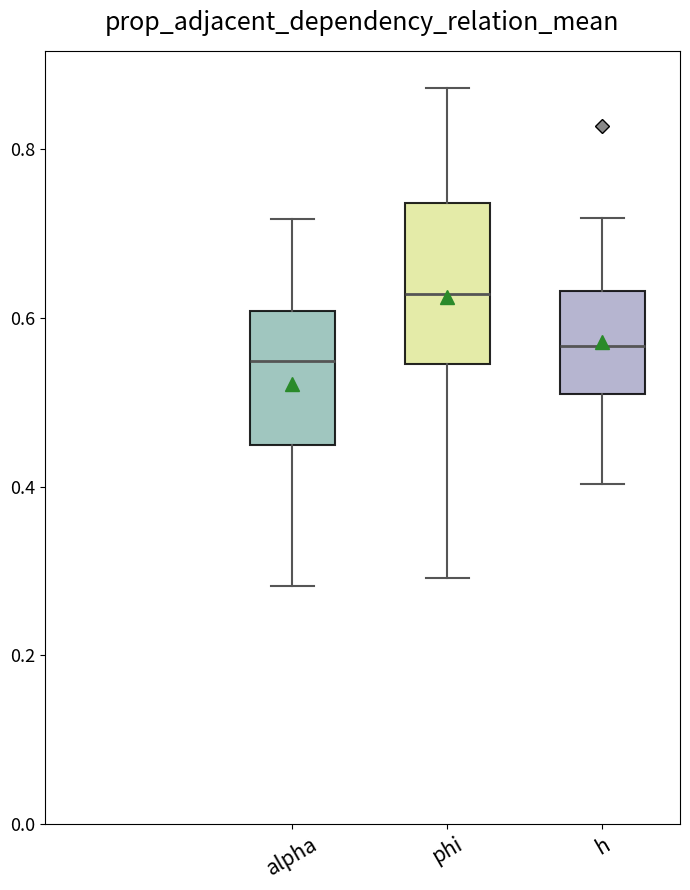

Reading left to right, transcribe this box plot: for each box, give where its median line is, the range the box spans, and where its two whiskers end, as read against the y-axis. The values are not printed on the chart, so give them approximately, as read against the axis.

alpha: median 0.54, box 0.44 to 0.60, whiskers 0.28 to 0.72
phi: median 0.62, box 0.54 to 0.74, whiskers 0.30 to 0.88
h: median 0.56, box 0.50 to 0.64, whiskers 0.40 to 0.72